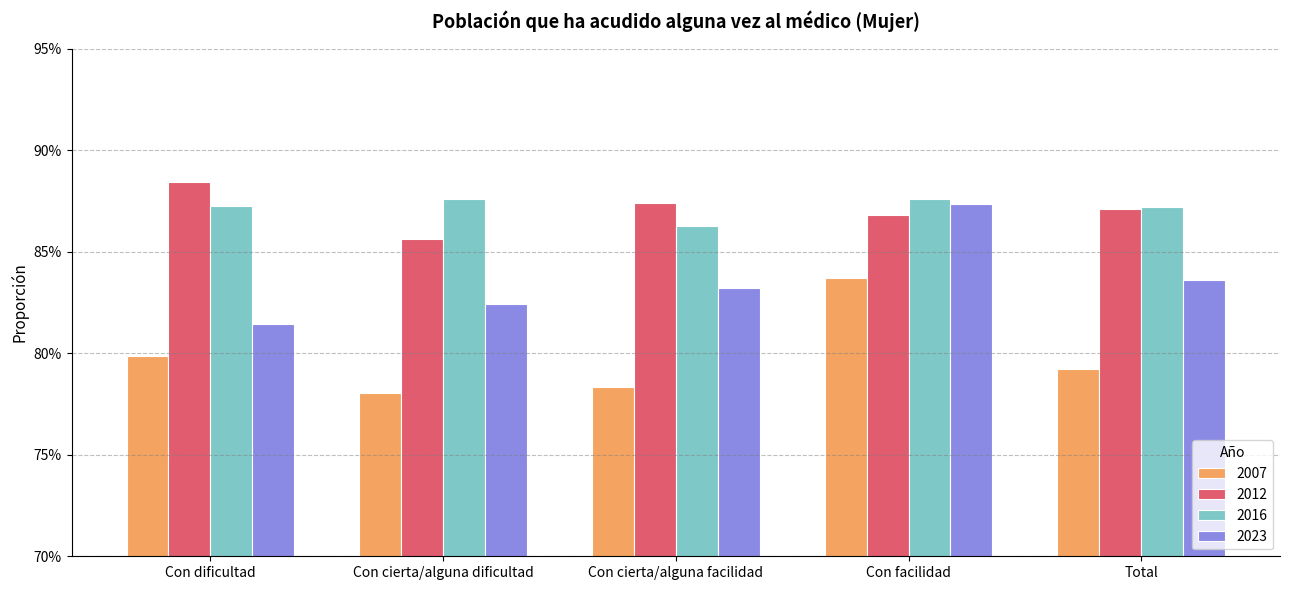

Are the bars grouped side by side (vs. stacked)?

Yes